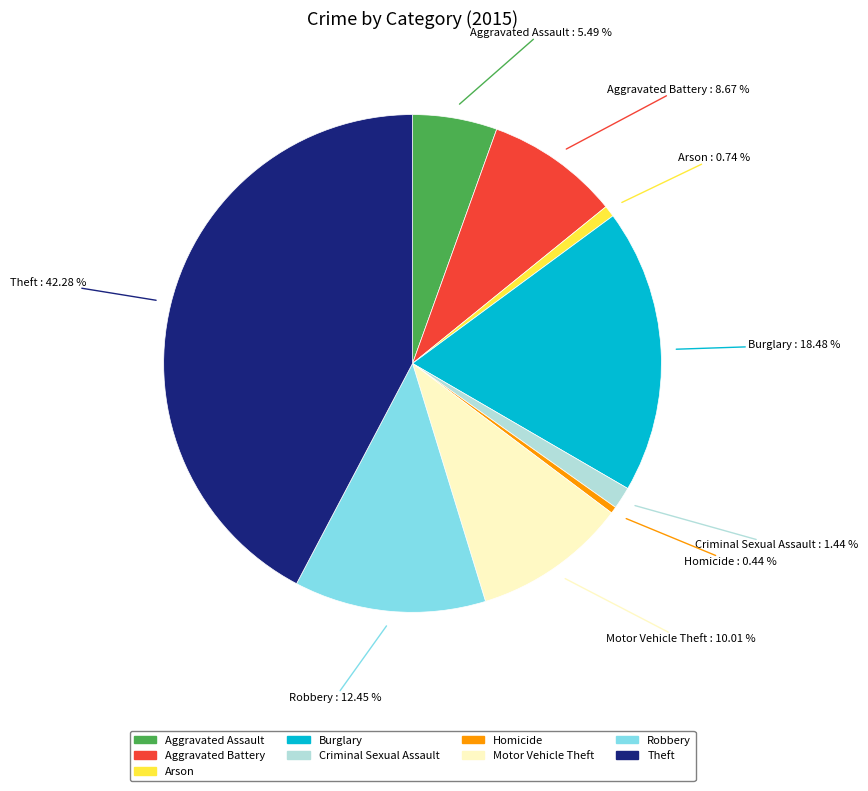

Approximately how many times larger is the value at Aggravated Assault compared to Homicide?

12.6